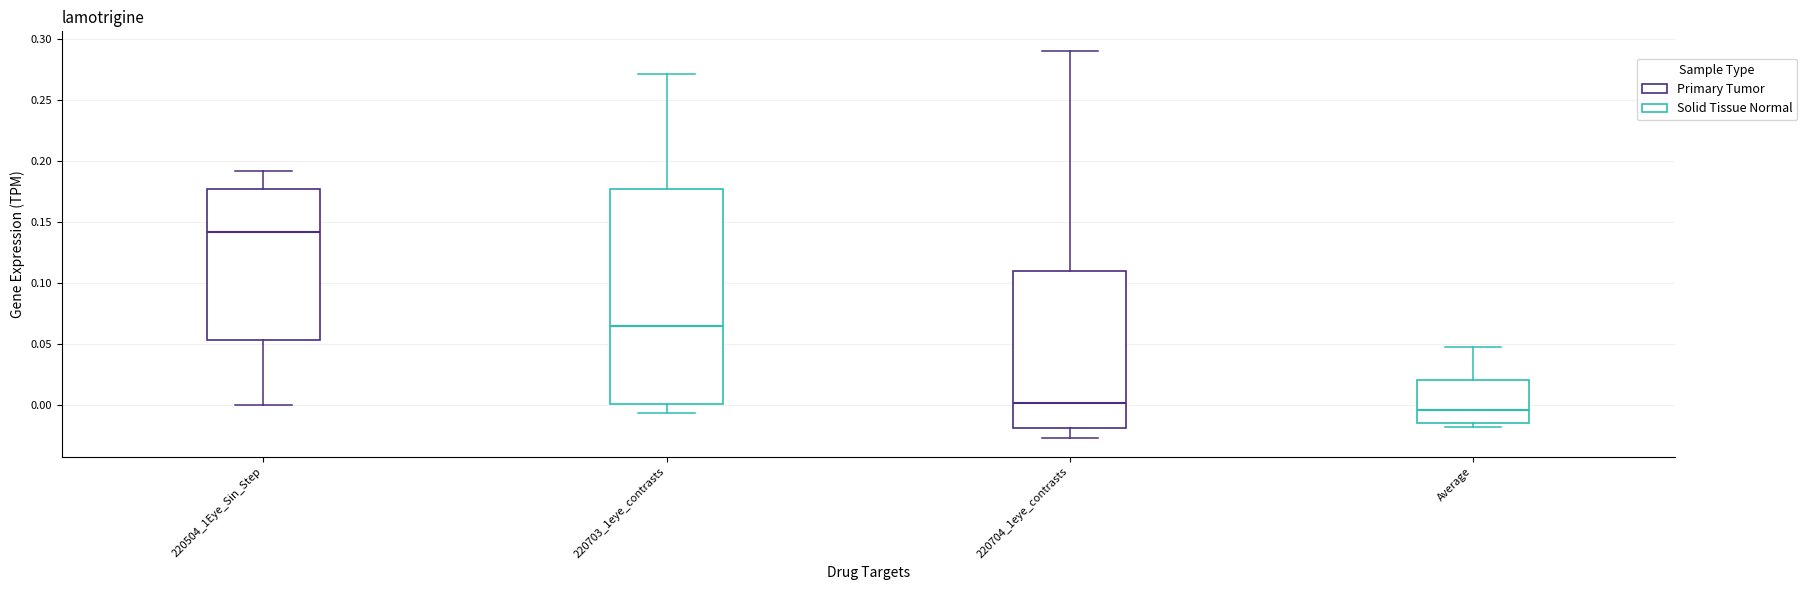

Reading left to right, transcribe this box plot: for each box, give where its median line is, the range the box spans, and where its two whiskers end, as read against the y-axis. The values are not printed on the chart, so give them approximately, as read against the axis.

220504_1Eye_Sin_Step: median 0.140, box 0.055 to 0.175, whiskers 0.000 to 0.190
220703_1eye_contrasts: median 0.065, box 0.000 to 0.175, whiskers -0.005 to 0.270
220704_1eye_contrasts: median 0.000, box -0.020 to 0.110, whiskers -0.025 to 0.290
Average: median -0.005, box -0.015 to 0.020, whiskers -0.020 to 0.050